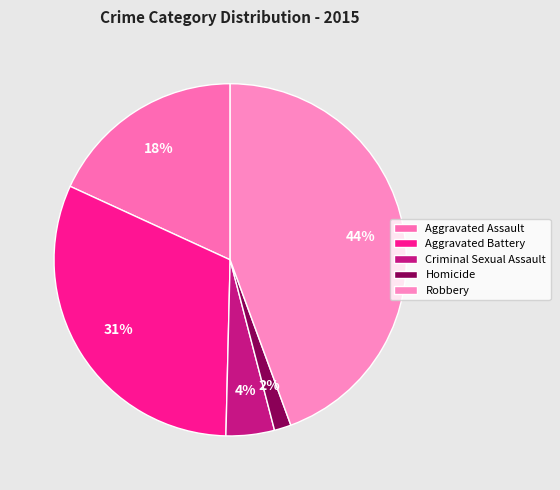

Count the number of slices in the pie.

5